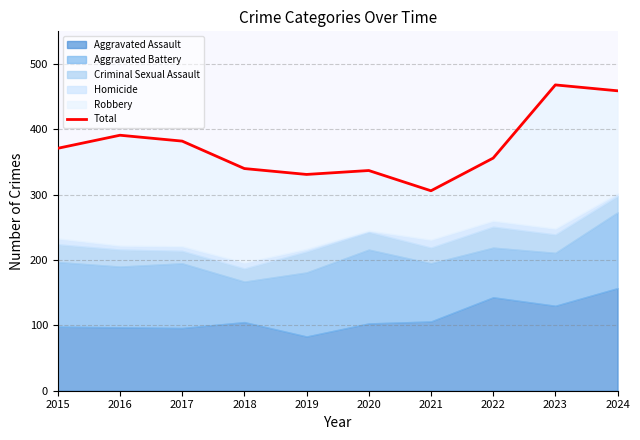

At which category does the chart reach its minimum across all series?

2021